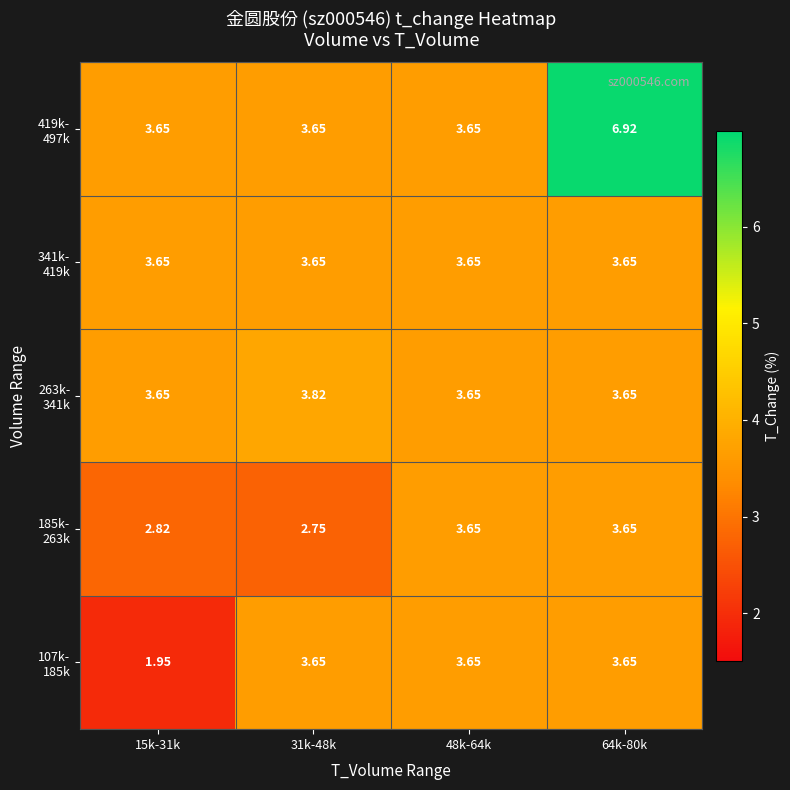

How many distinct data groups are displayed?

5